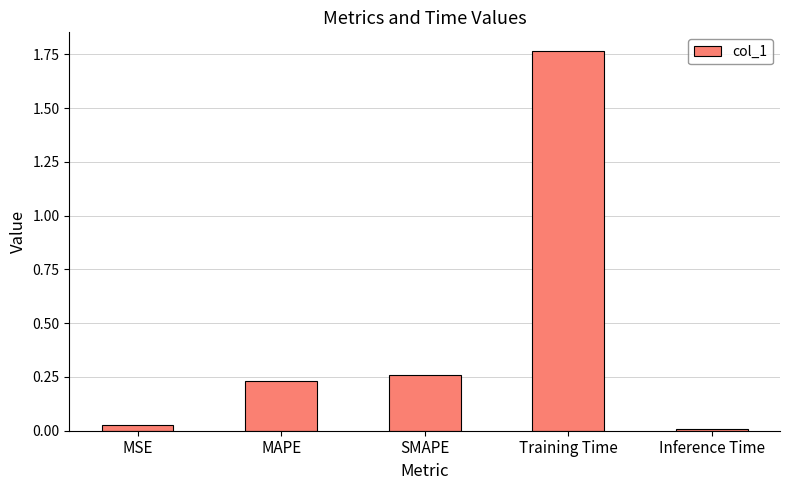

The value at Inference Time is 0.0. True or false?

True